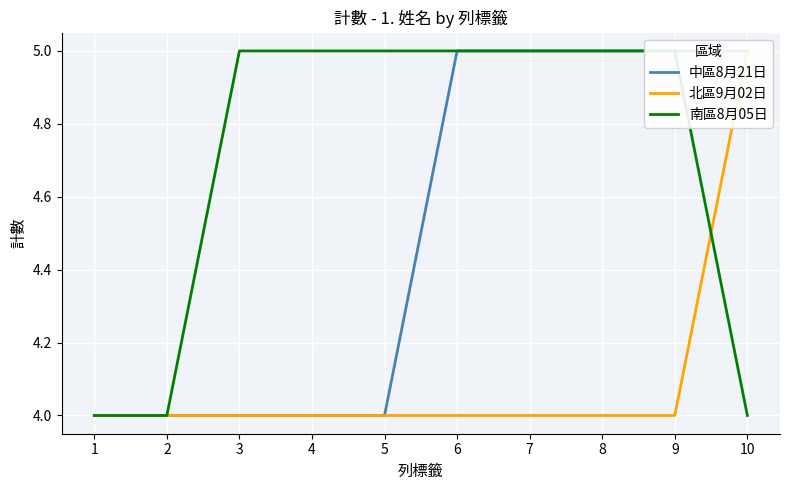

How many values in the 南區8月05日 series are below 5?

3